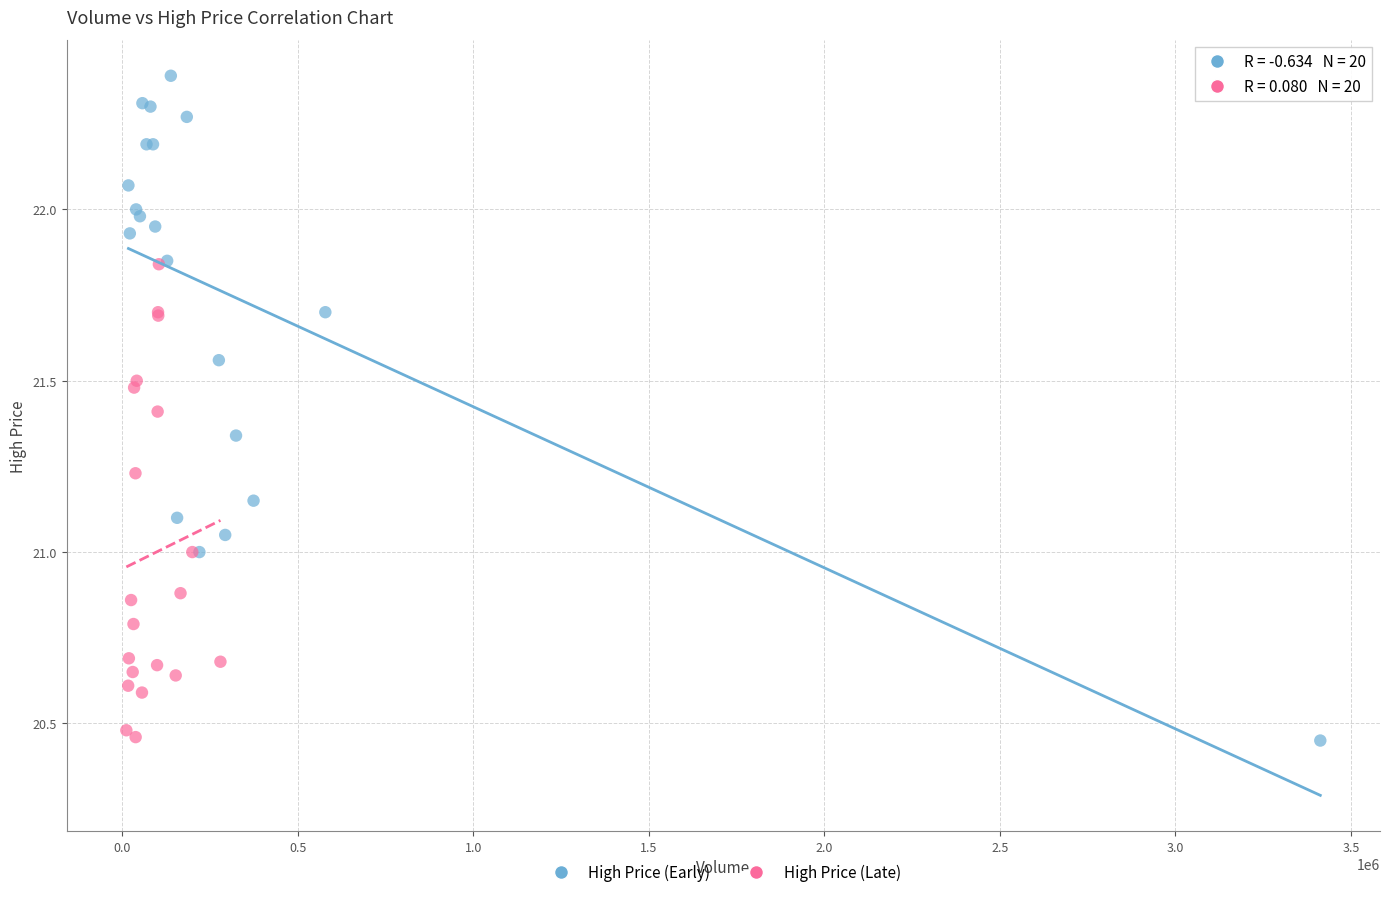

Which series has the largest Y range (max minus min)?

High Price (Early)